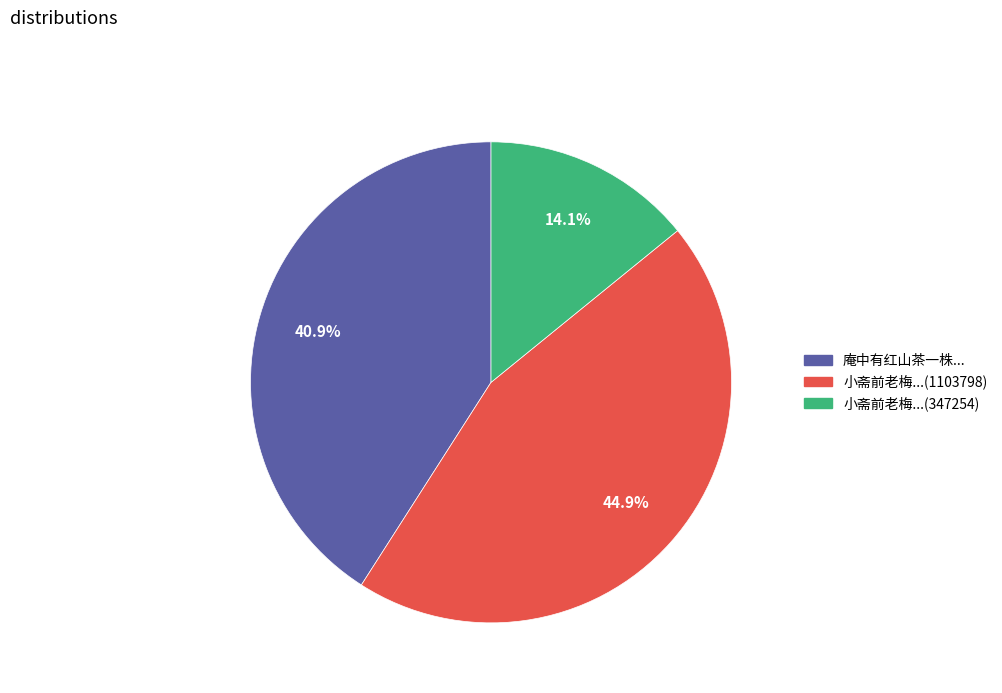

How many segments does this pie chart have?

3